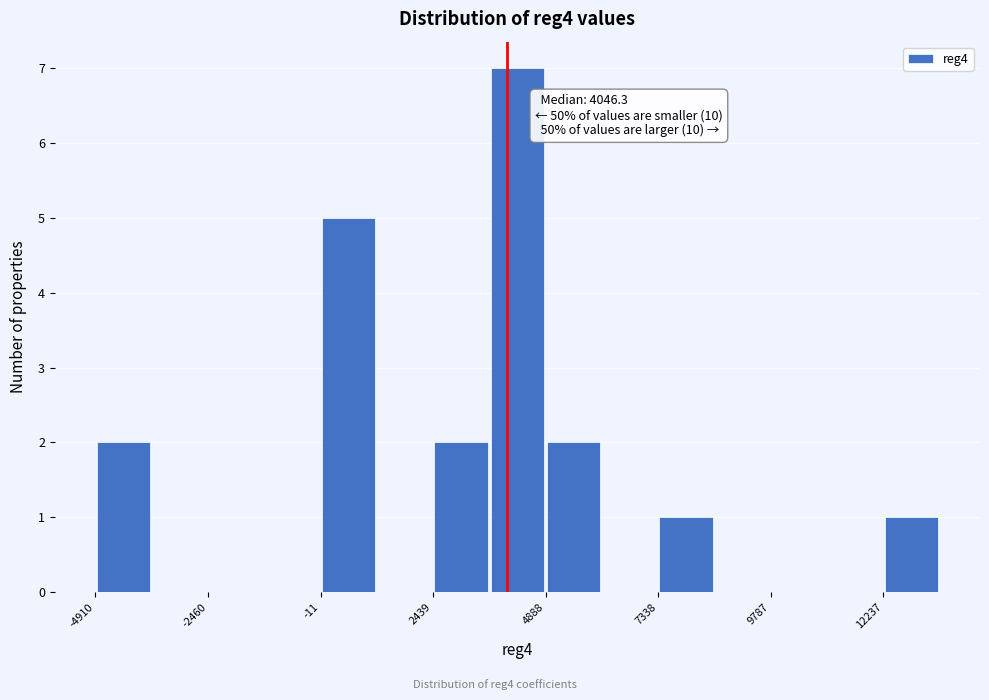

Around what value on the x-axis is the tallest bar? Give the approximate position of its centre, as read against the axis.

4500